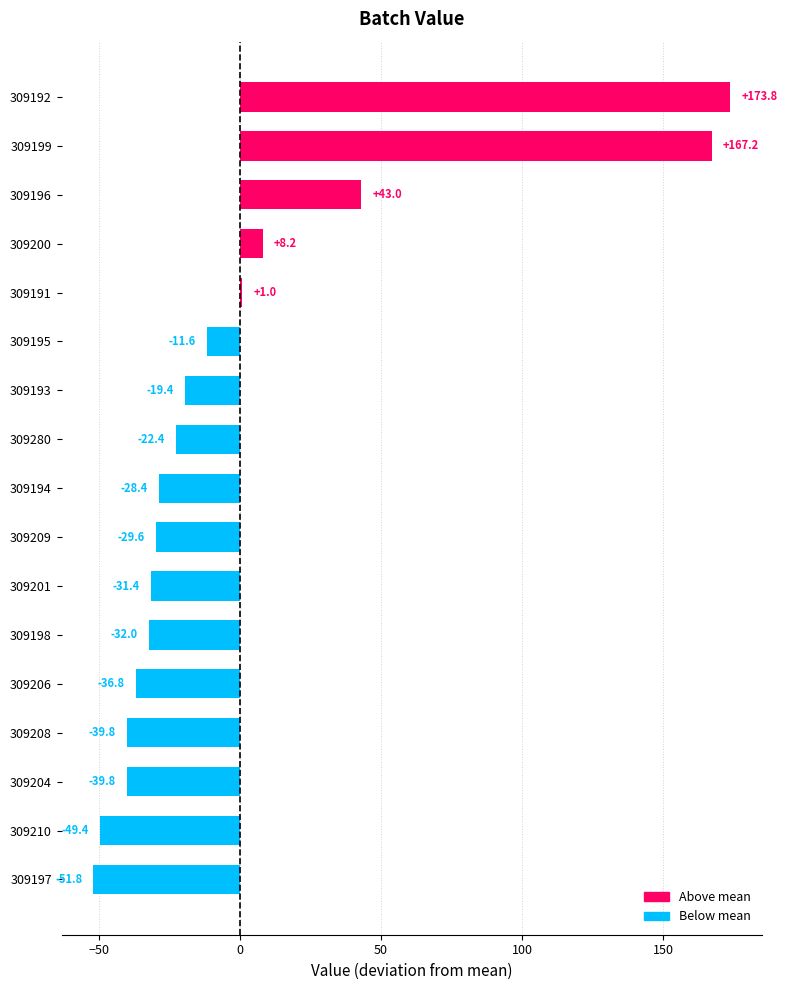

True or false: the data shows 87.1 at 309199.

False